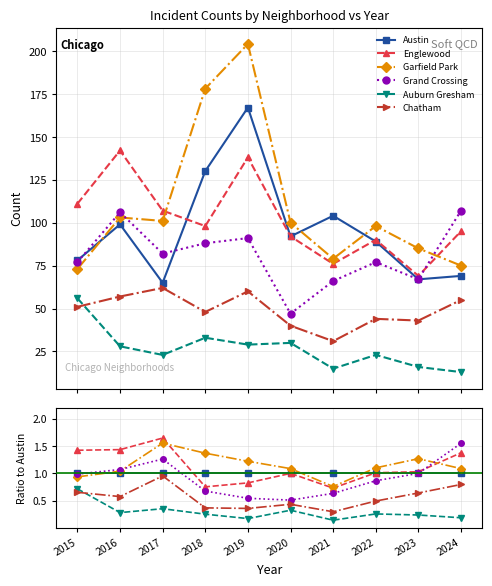

What is the total value across all series at 2022?

4.7